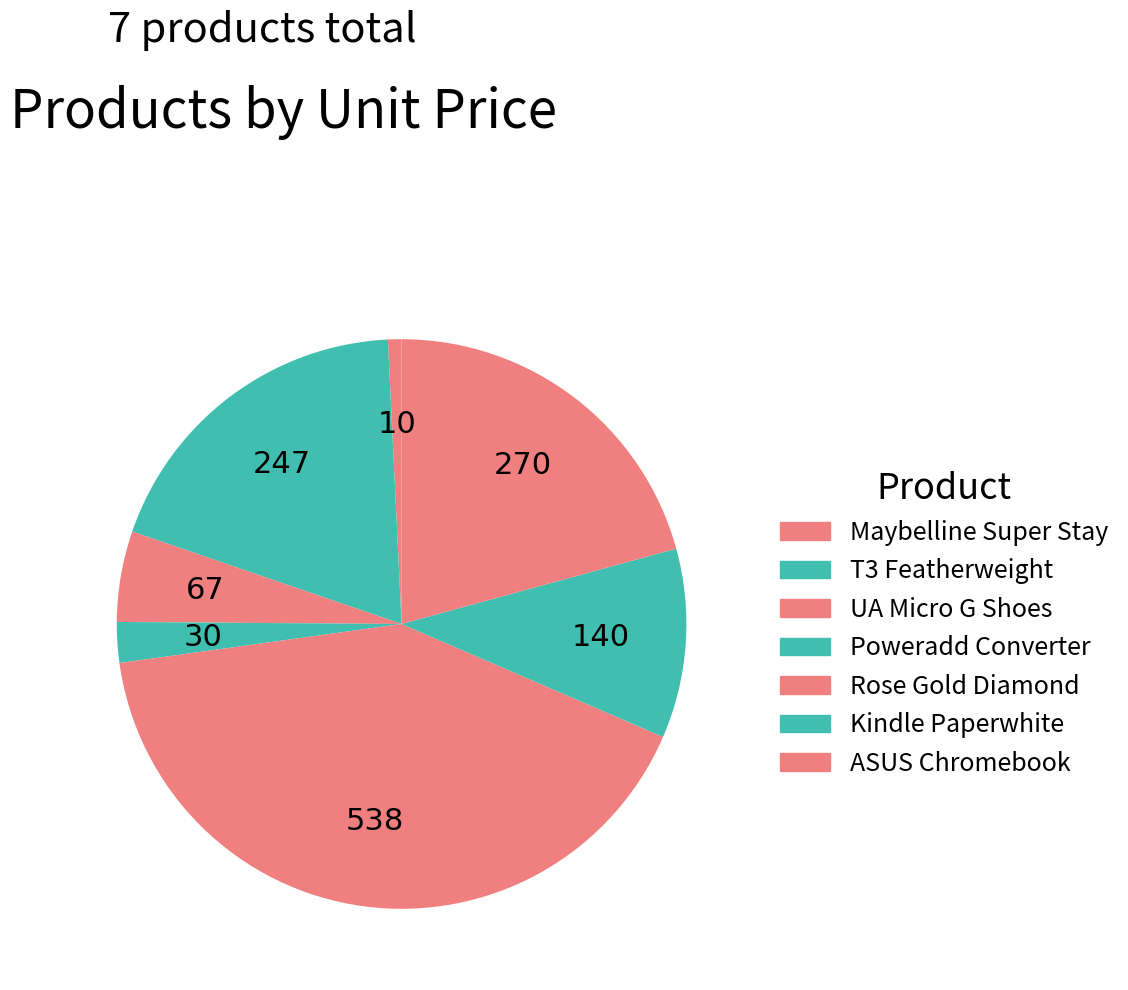

How many slices are in this pie chart?

7